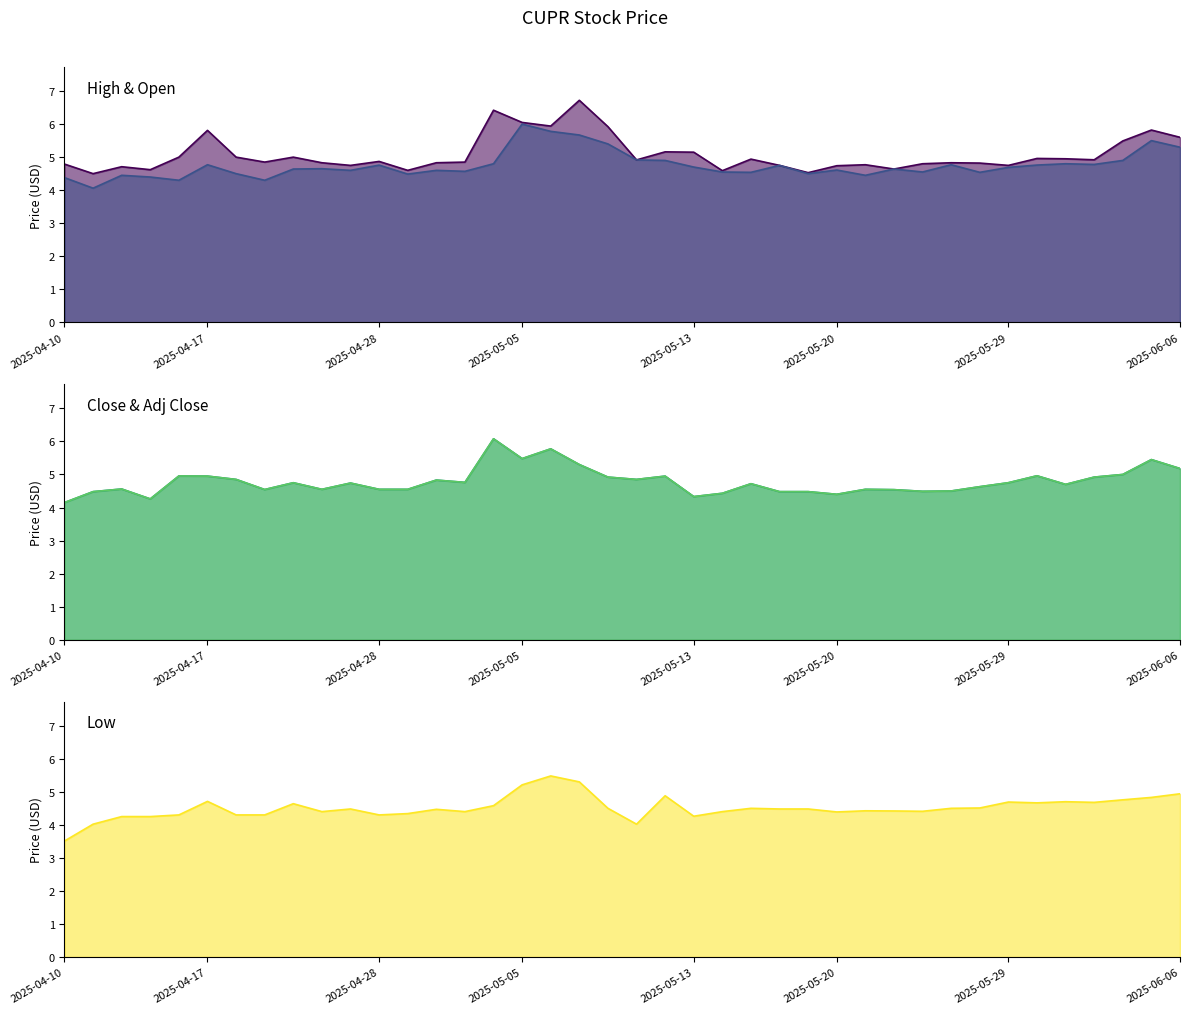

Which category has the lowest value across all series?

2025-04-10